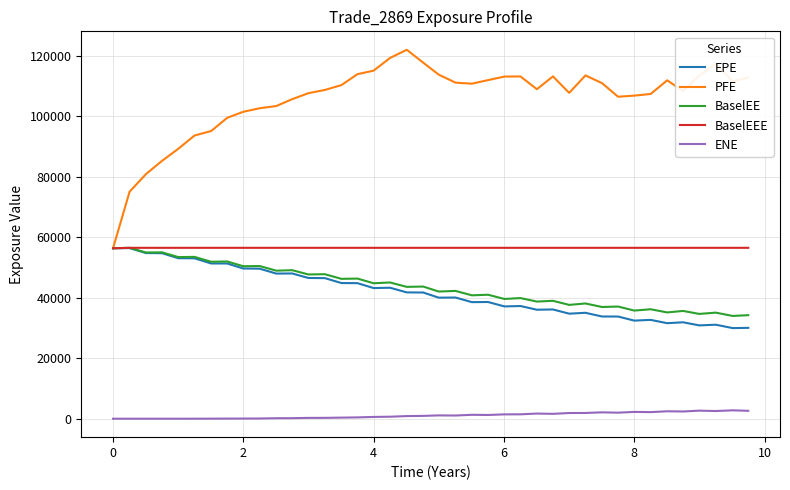

What is the greatest value displayed?

121991.0